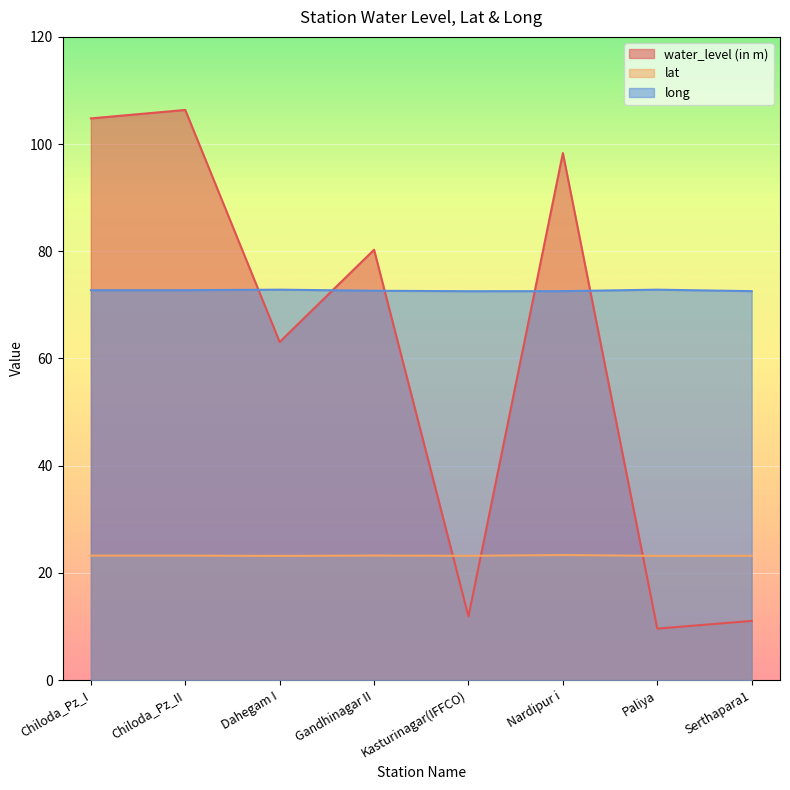

Which has a higher value, Nardipur i or Gandhinagar II?

Nardipur i